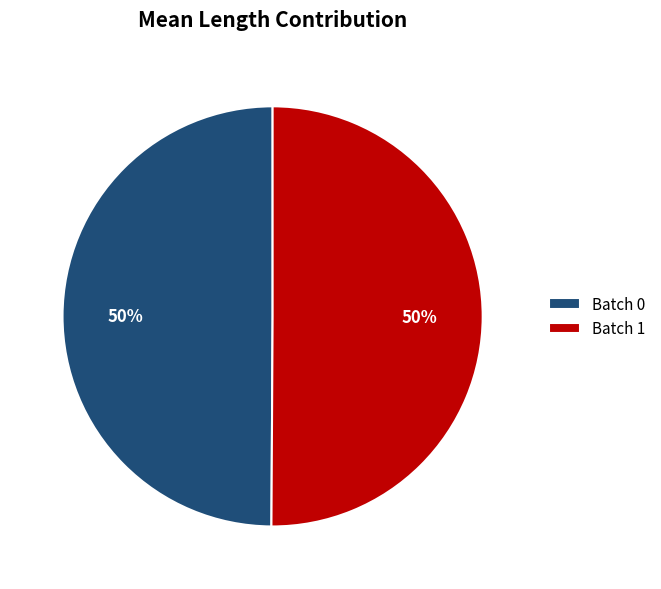

Approximately how many times larger is the value at Batch 0 compared to Batch 1?

1.0